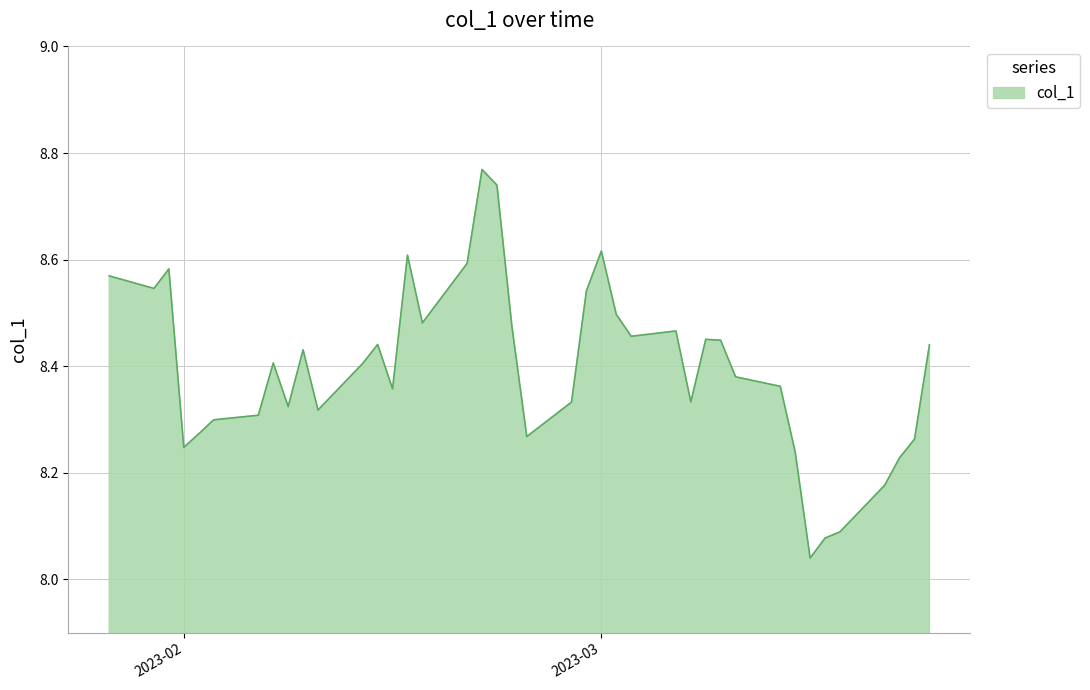

What is the difference between the maximum and minimum values?

0.7